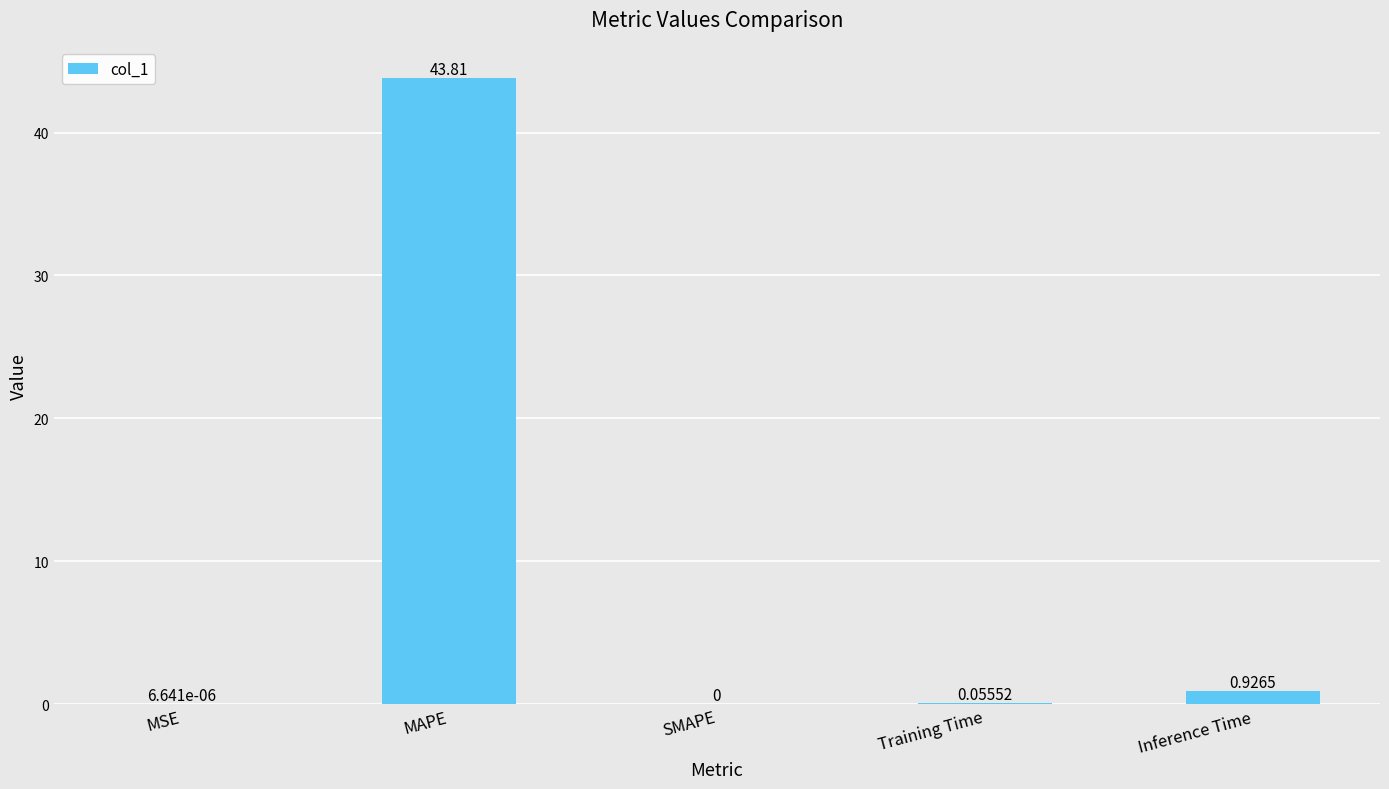

True or false: the data shows 75.9 at MAPE.

False